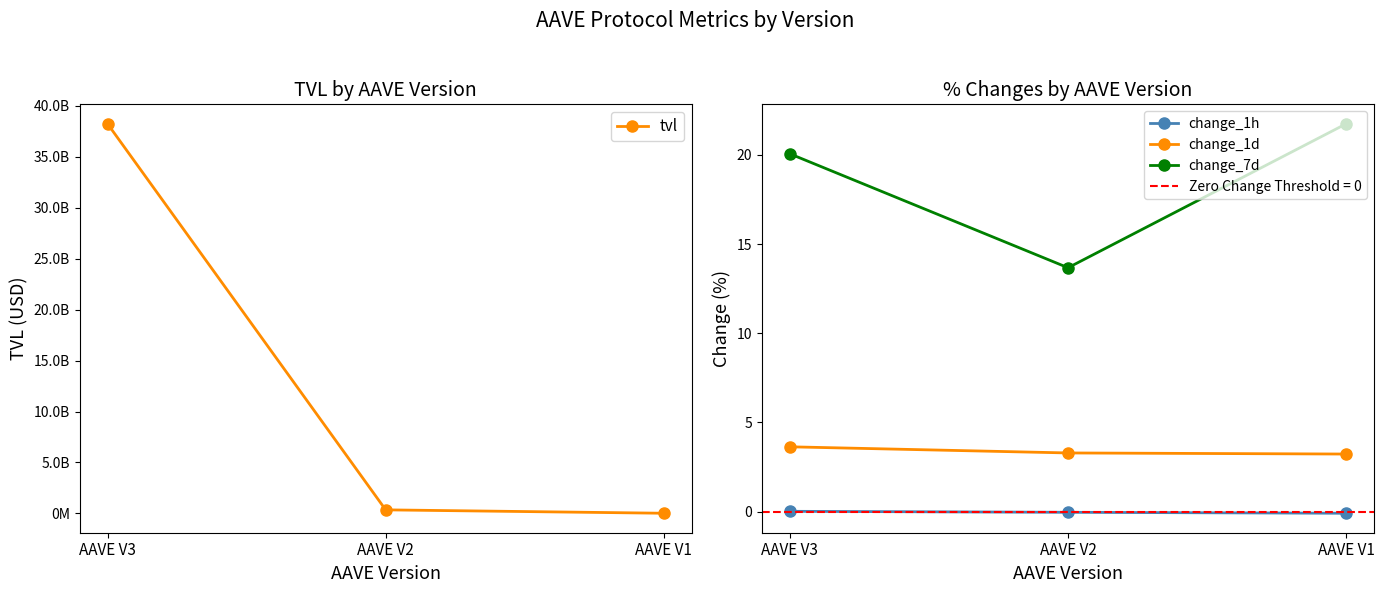

What is the approximate value of change_1d at AAVE V3?

3.6